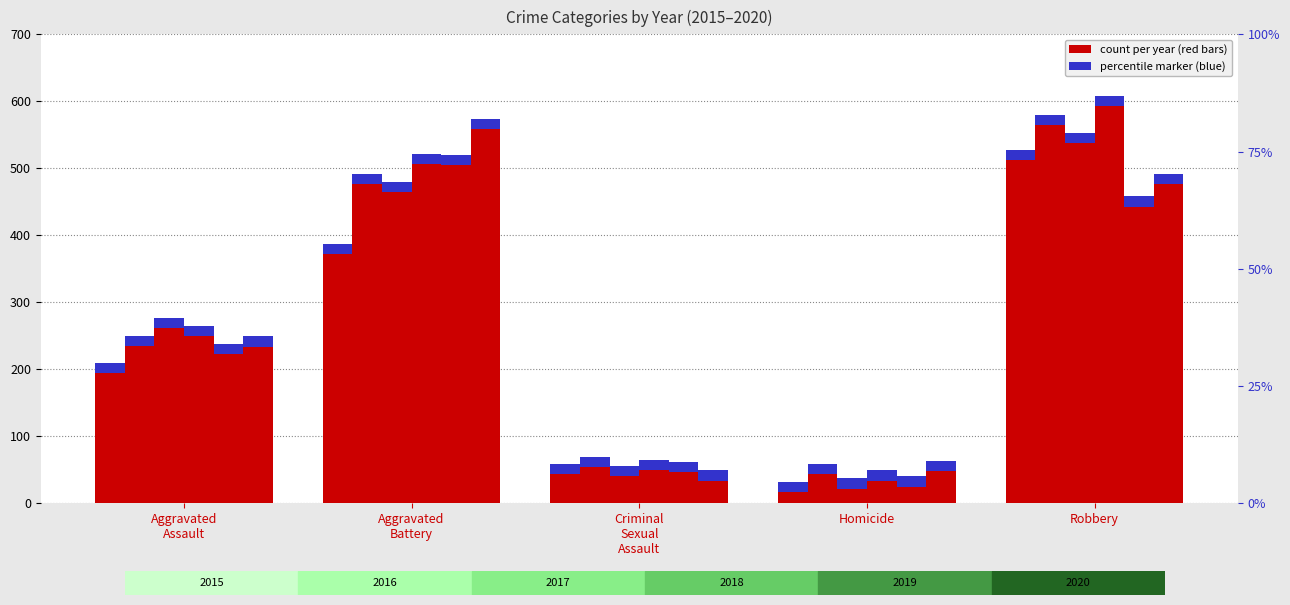

How many categories are shown in the chart?

5